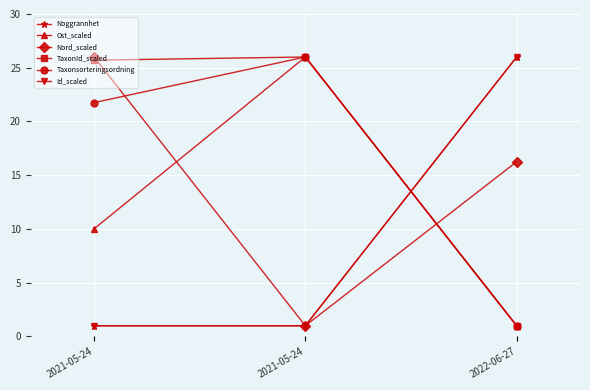

How many distinct data groups are displayed?

6